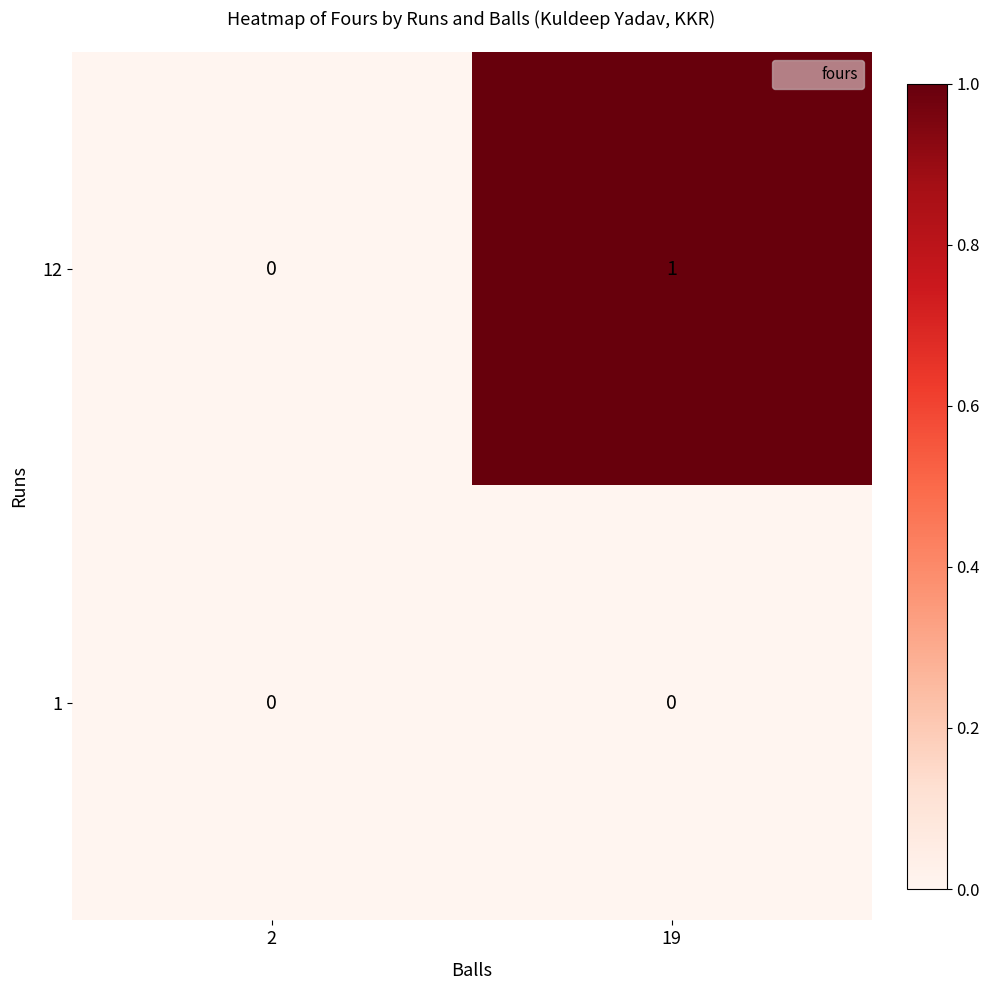

The value of 1 at 2 is 0. True or false?

True